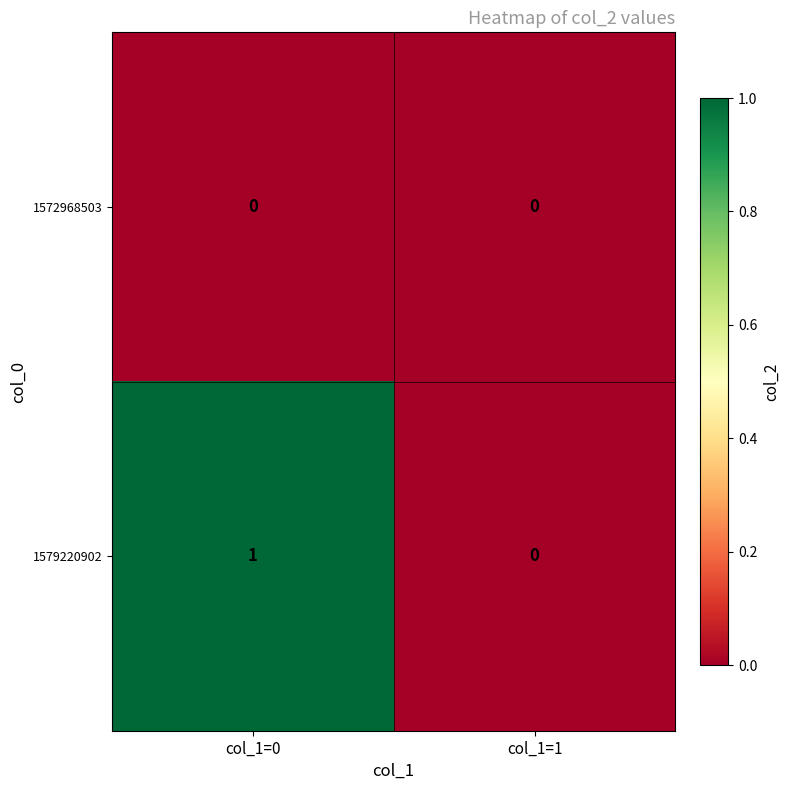

Which category has the highest value across all series?

col_1=0